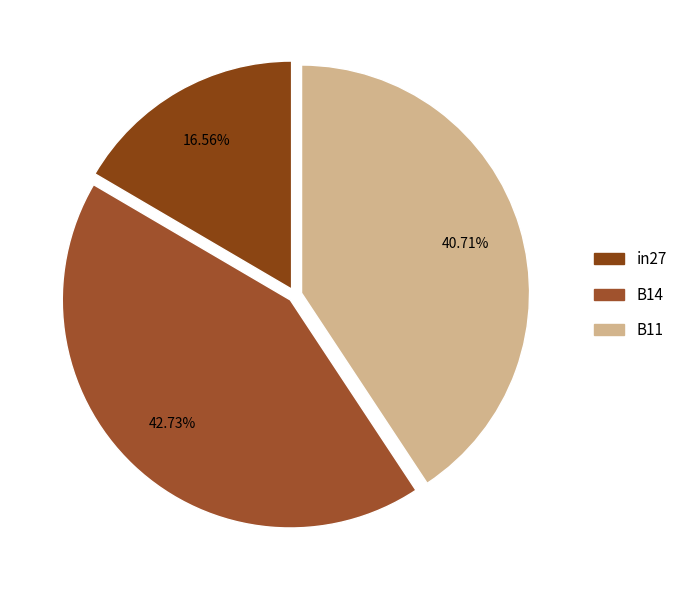

Do B14 and in27 together represent more than half of the pie?

Yes